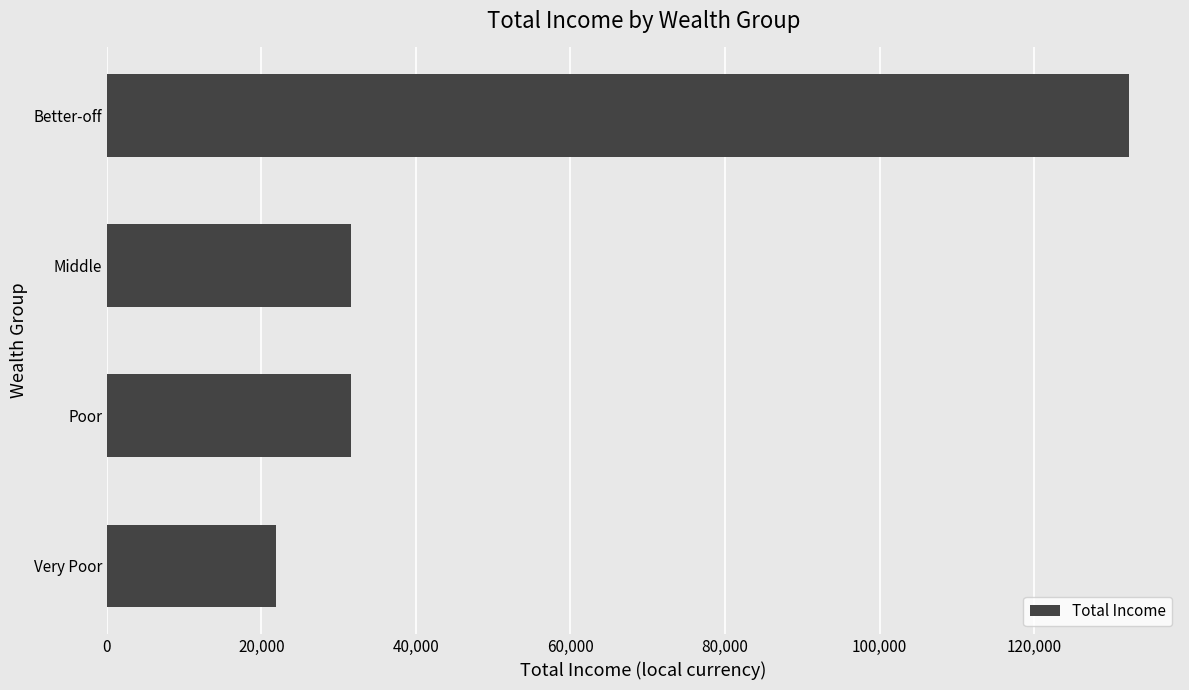

Reading bottom to top, transcribe all the data shown in this chart.

21946.4	31558.1	31558.1	132273.6